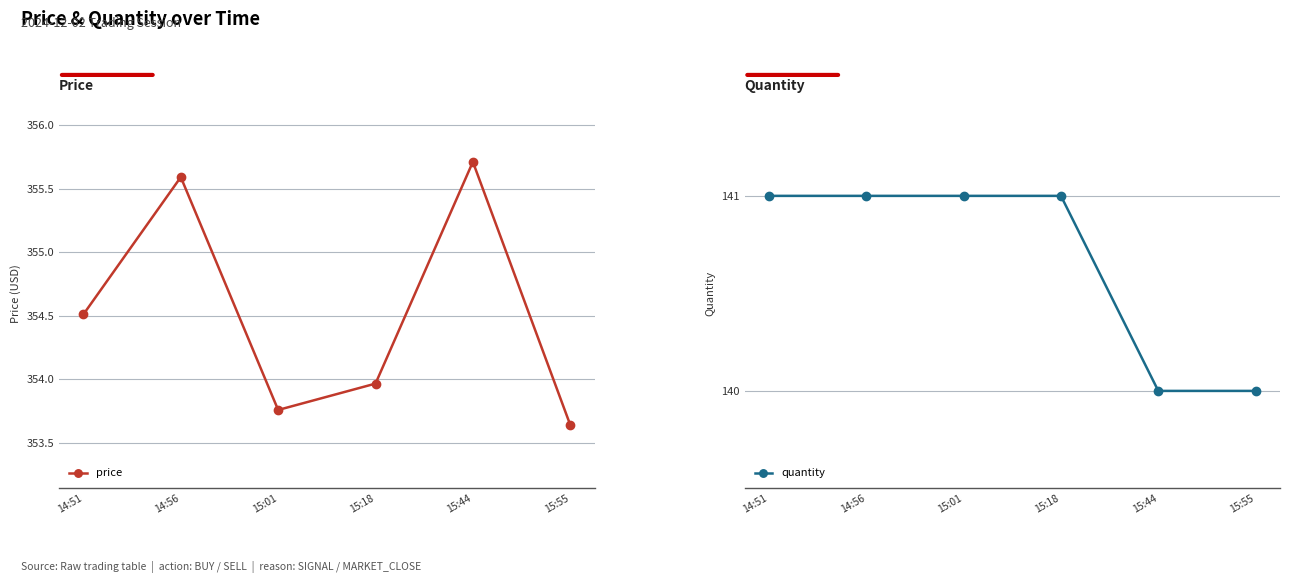

Read the price value at 14:51.

354.5